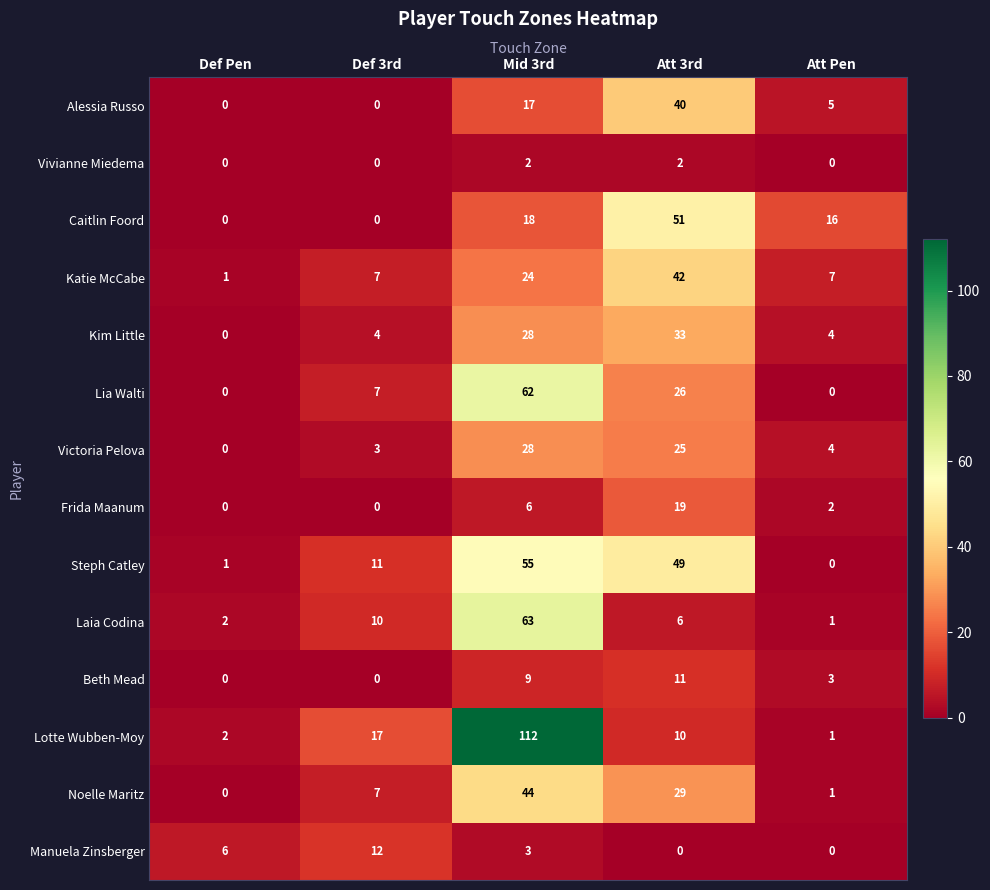

What is the sum of the Laia Codina values at Def 3rd and Def Pen?

12